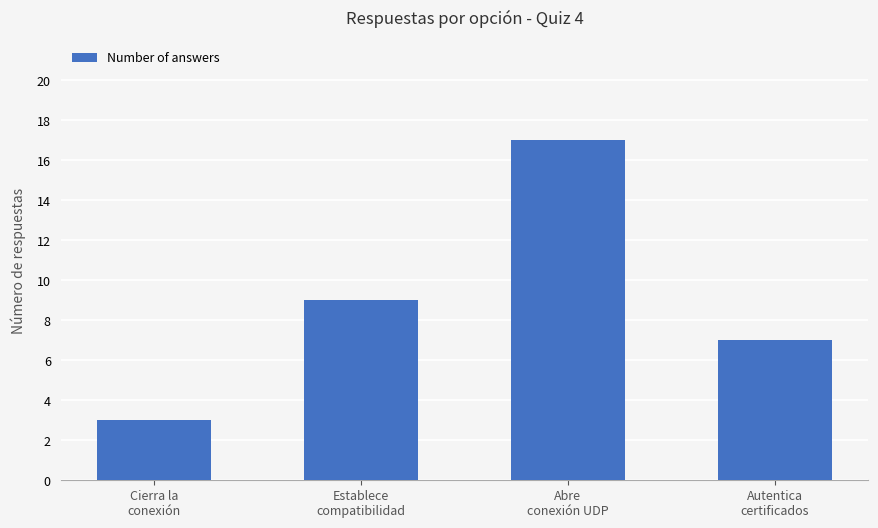

Reading left to right, what are all the values shown in this chart?

3	9	17	7